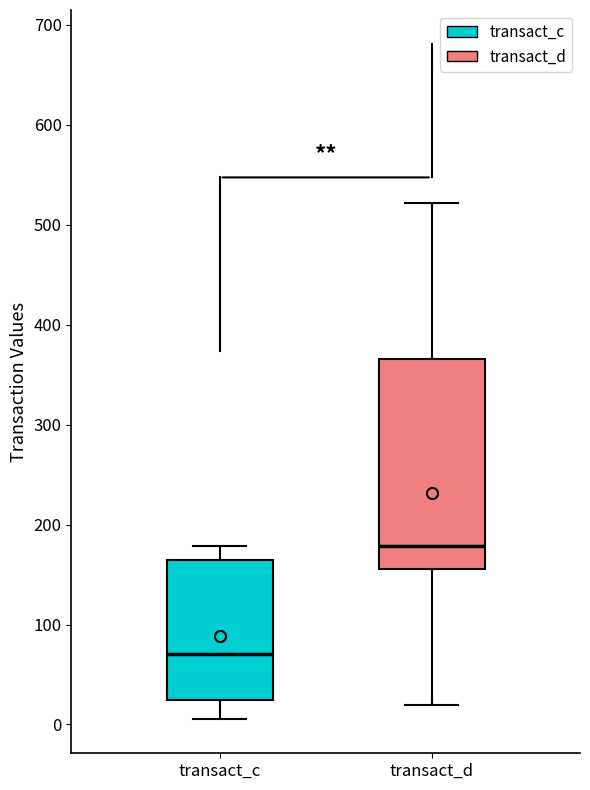

Which box is the tallest, from its lower edge to its upper edge?

transact_d